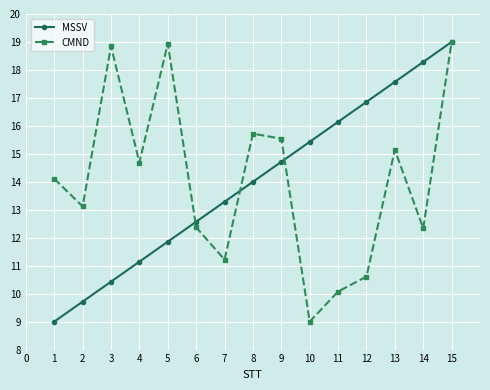

How many interior local peaks does the CMND series have?

4